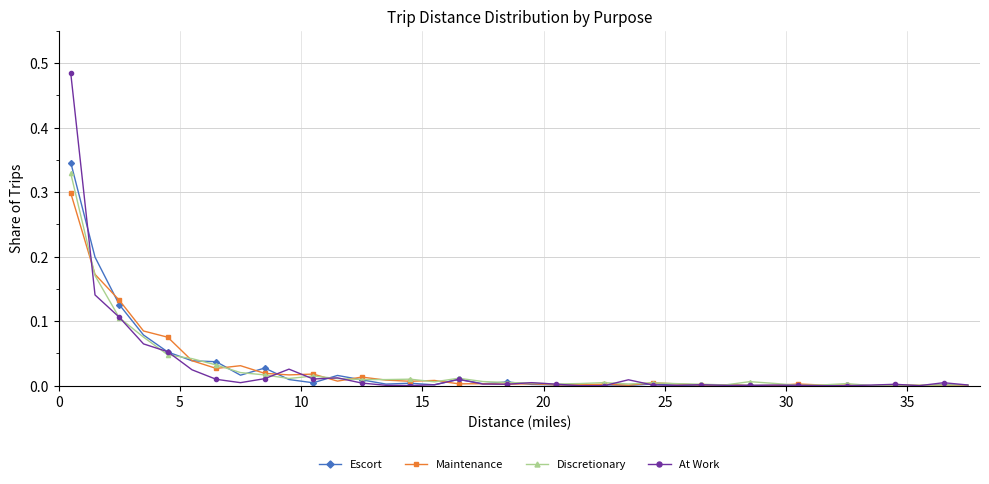

Which series has the widest spread of values?

At Work